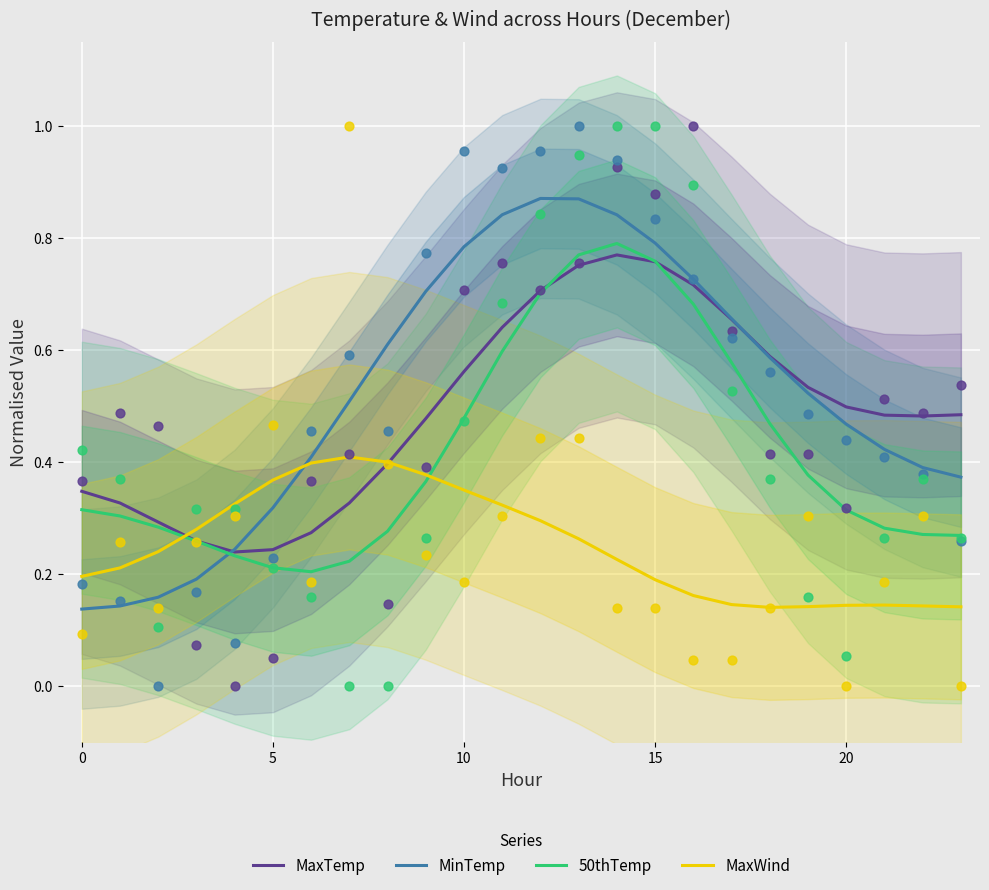

What are all the series names shown in the legend?

MaxTemp, MinTemp, 50thTemp, MaxWind